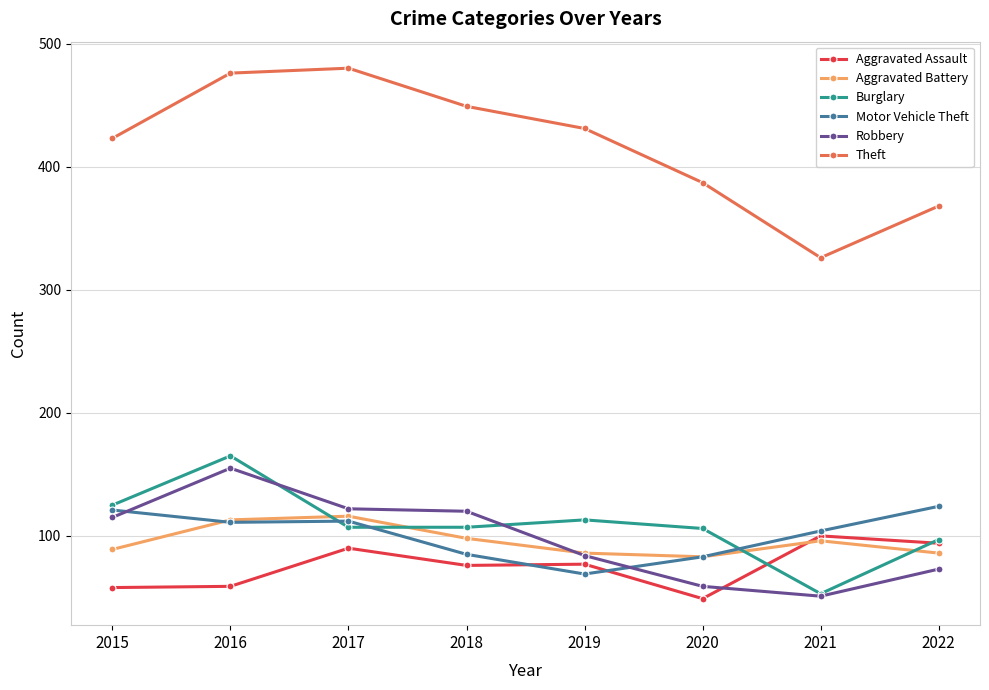

Between 2017 and 2020, which series saw the biggest shift?

Theft